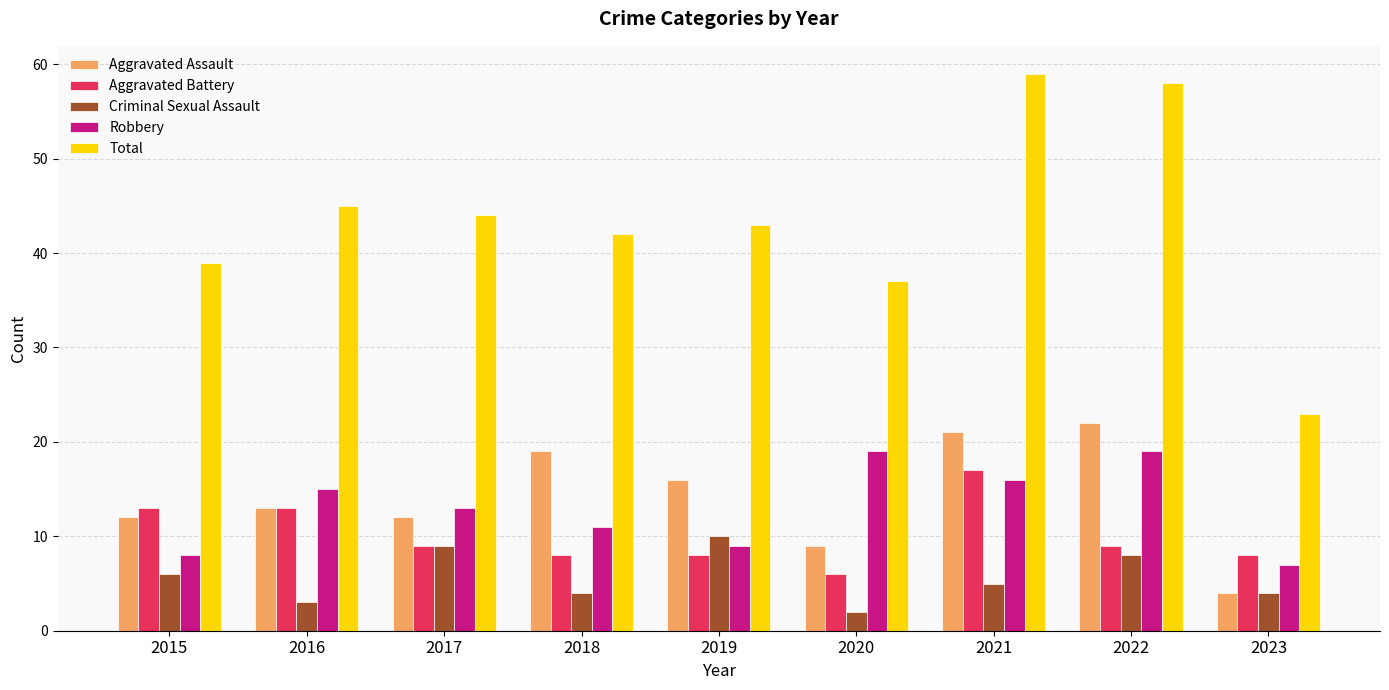

What is the value of the Aggravated Assault bar at the 6th from the left?

9